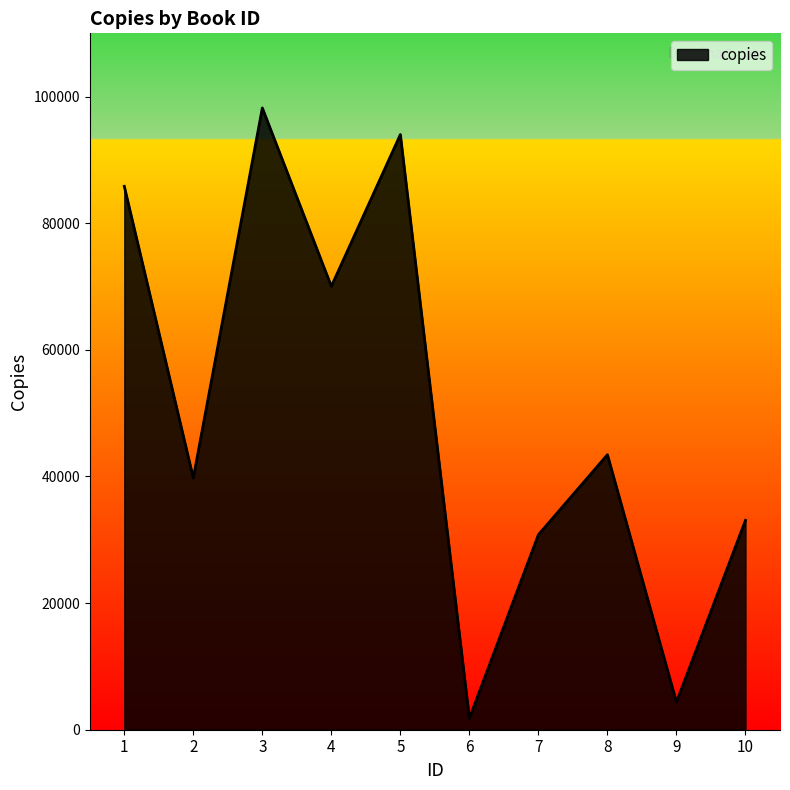

At which label does the data first exceed 43439?

1